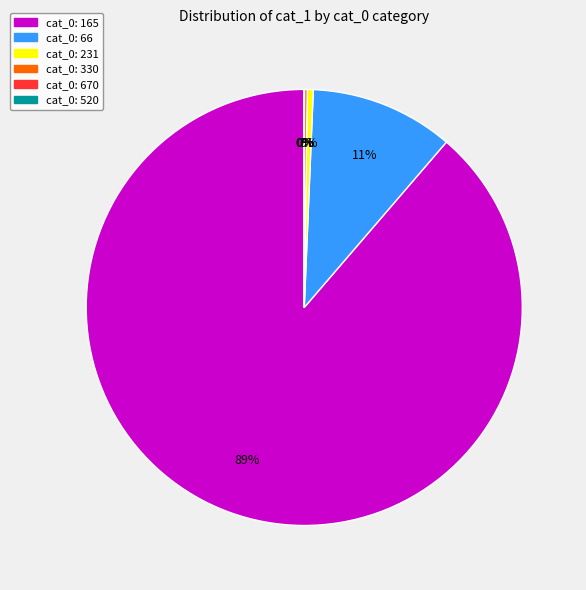

Does any single category account for the majority?

Yes